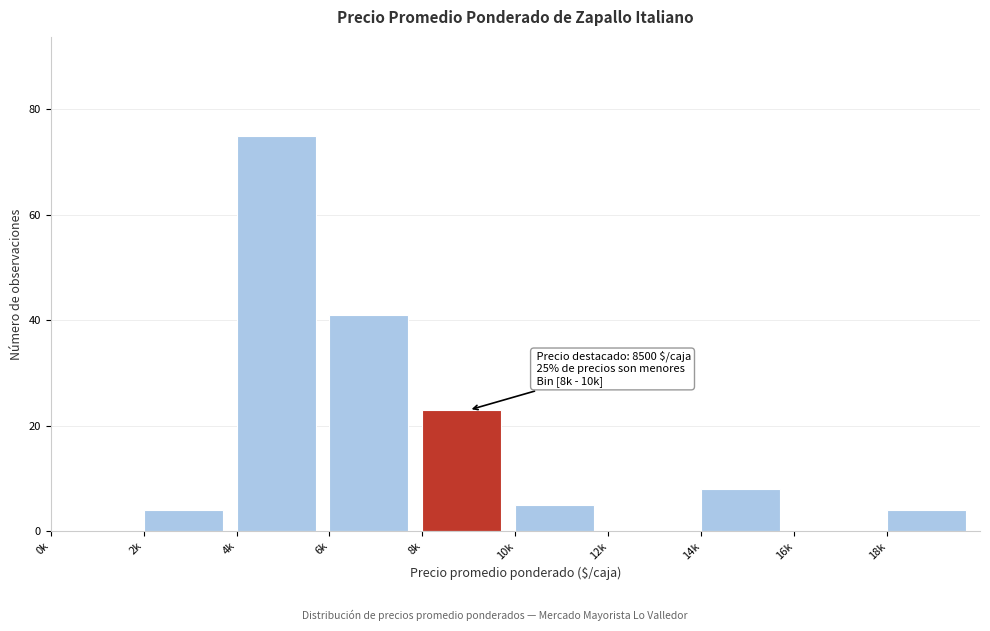

Reading left to right, list all the values displayed in this chart.

0k=0	2k=4	4k=75	6k=41	8k=23	10k=5	12k=0	14k=8	16k=0	18k=4